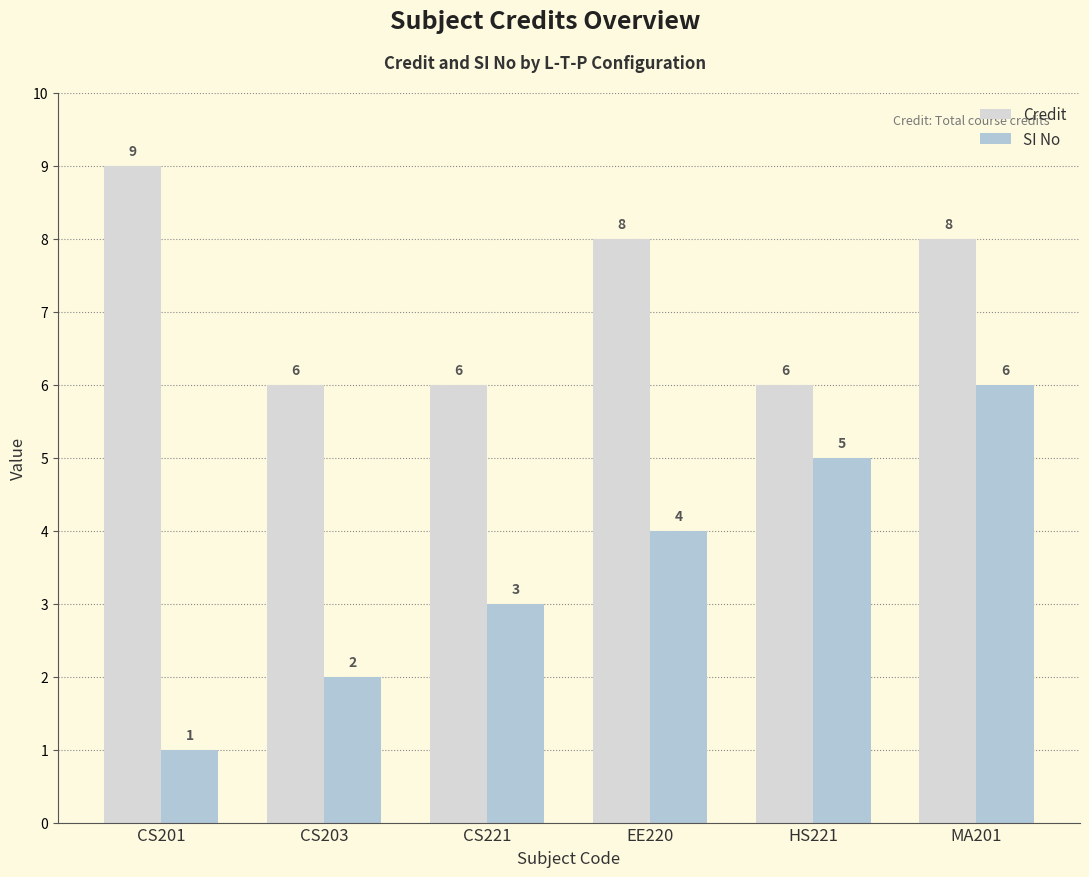

Are the bars grouped side by side (vs. stacked)?

Yes